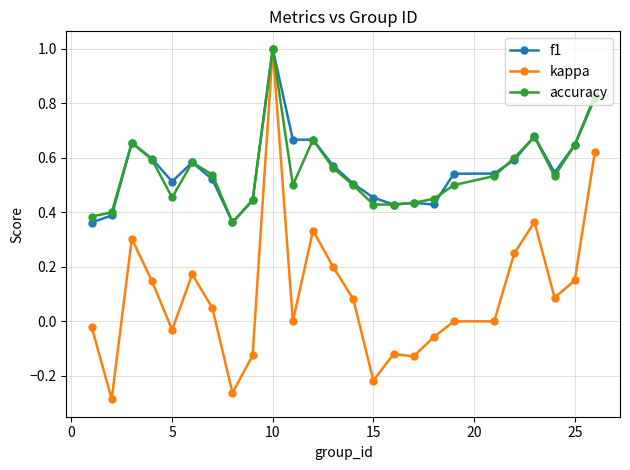

True or false: f1 has more than 2 interior local peaks.

True